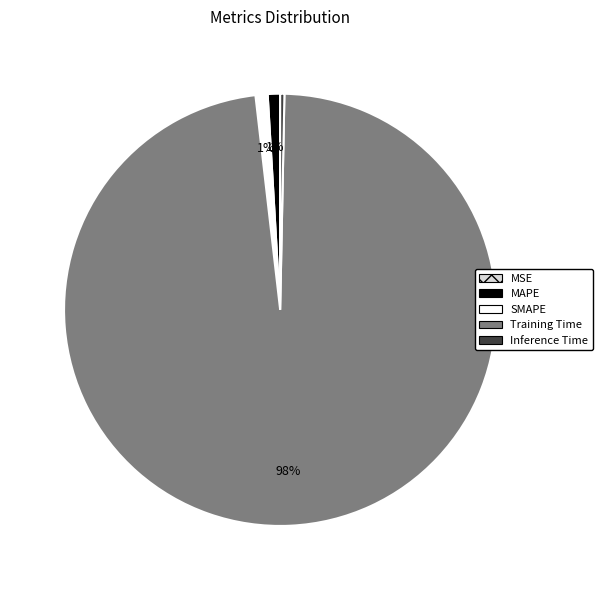

To the nearest percent, what is the difference between the largest and smallest slice percentages?

98%